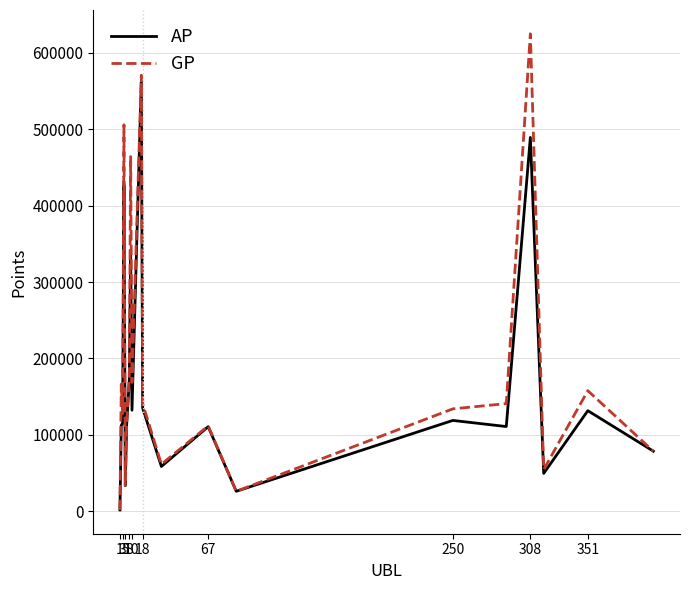

What is the maximum value for AP?

562524